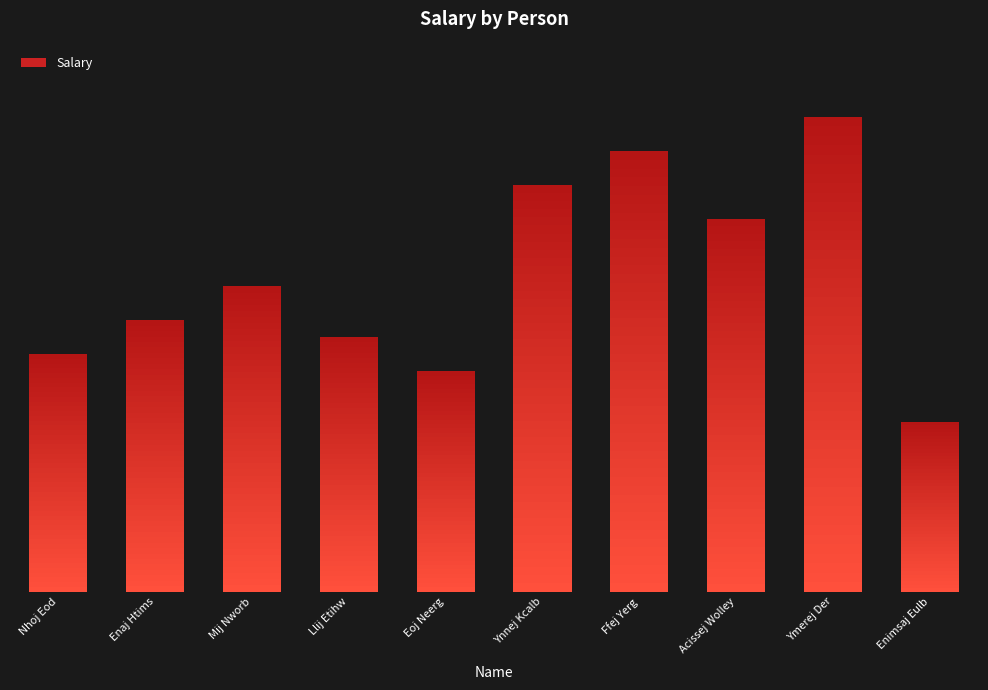

Reading right to left, transcribe all the data shown in this chart.

50000	140000	110000	130000	120000	65000	75000	90000	80000	70000